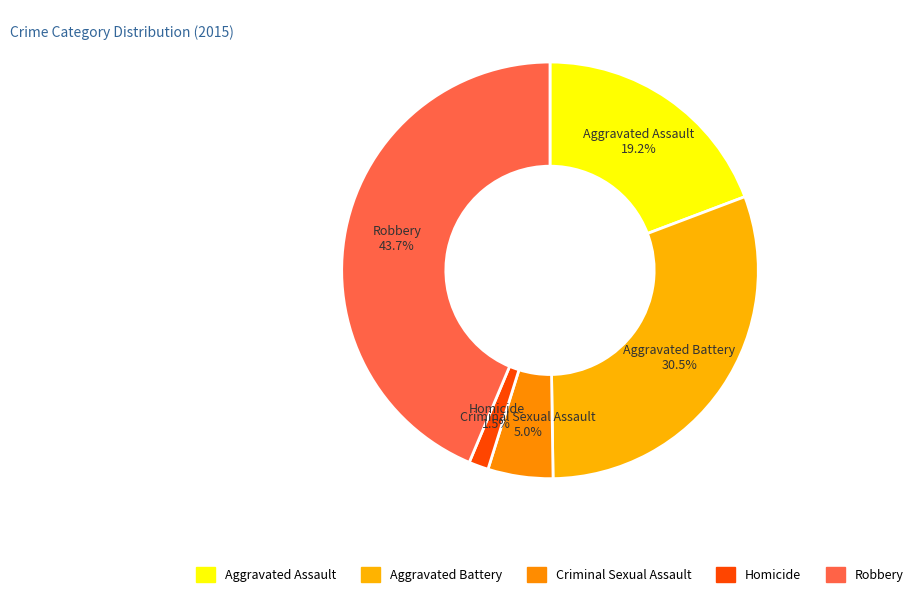

Which has a higher value, Homicide or Aggravated Battery?

Aggravated Battery